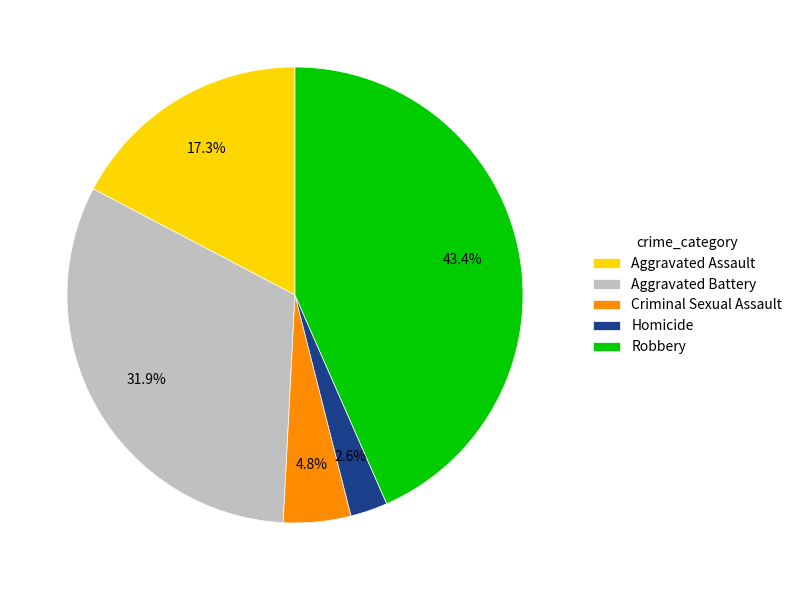

To the nearest percent, what is the combined percentage of Homicide and Robbery?

46%